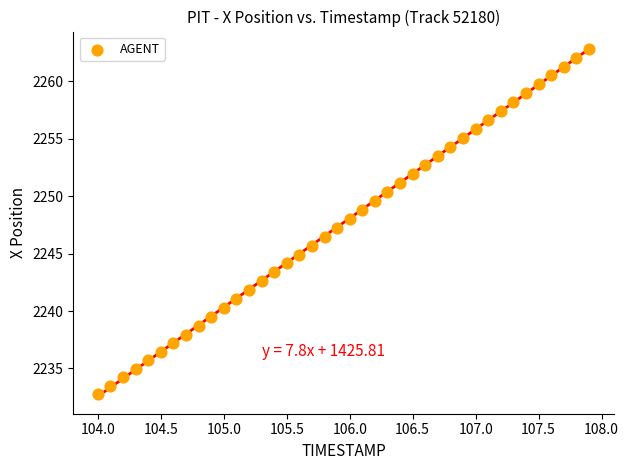

What is the range of X values (max minus min)?

3.9